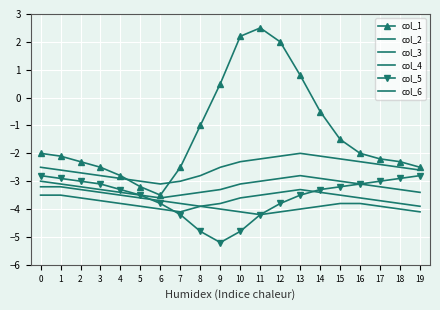

Is this an area chart (filled region under the line)?

No